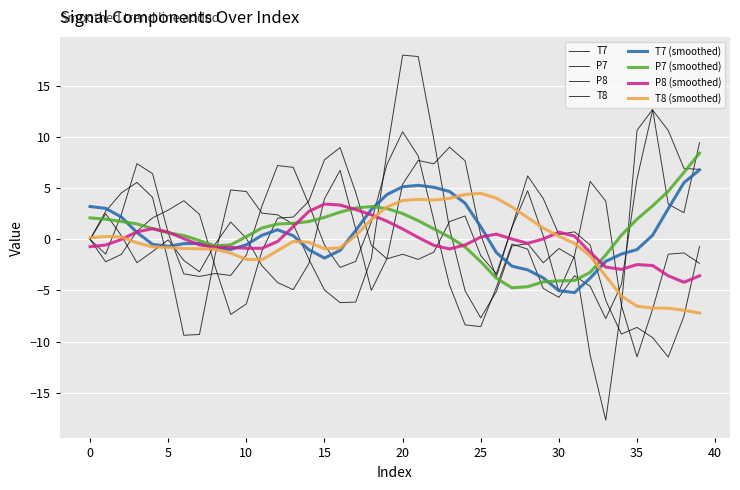

How many lines are shown in the chart?

8